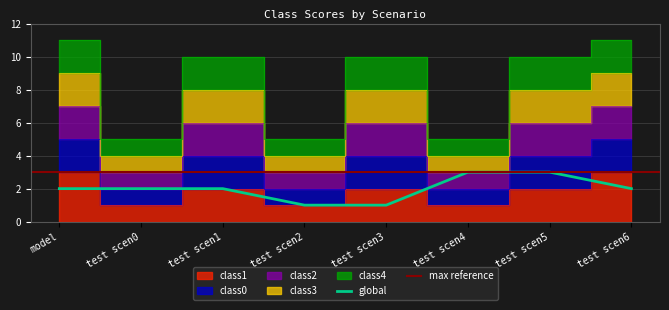

Which series has the widest spread of values?

class0